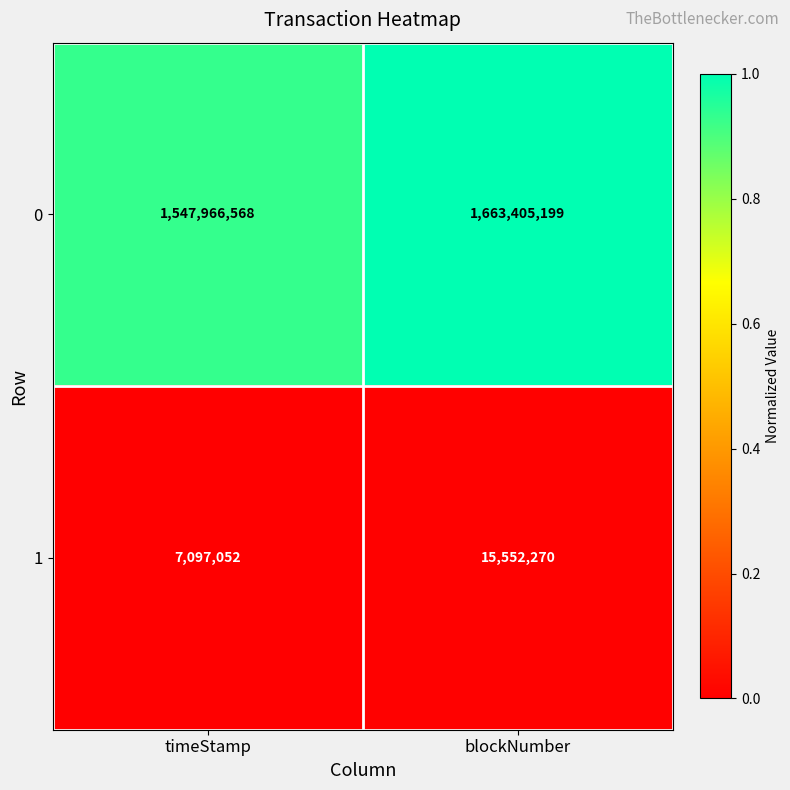

At blockNumber, list the series in order from largest to smallest.

0, 1